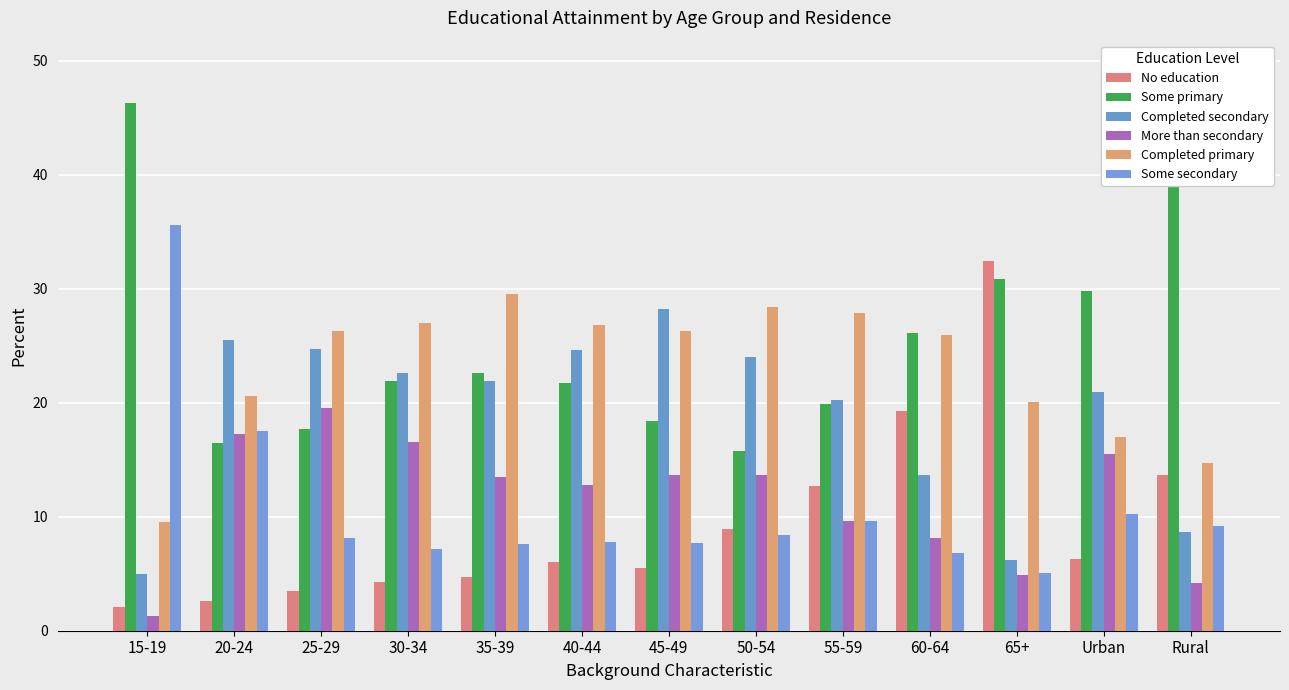

Which series has the largest total across all categories?

Some primary